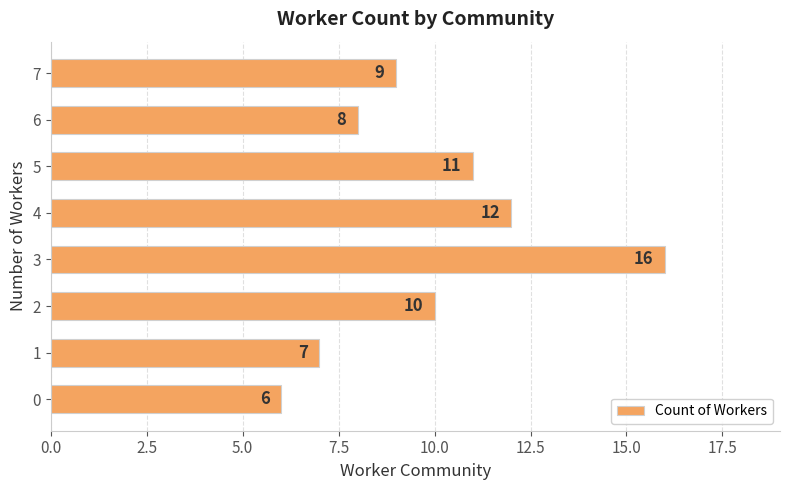

The value at 6 is 5. True or false?

False